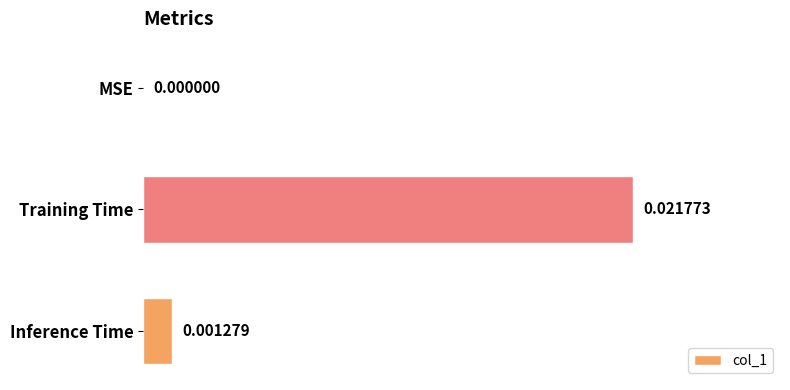

At which category does the chart reach its peak across all series?

Training Time